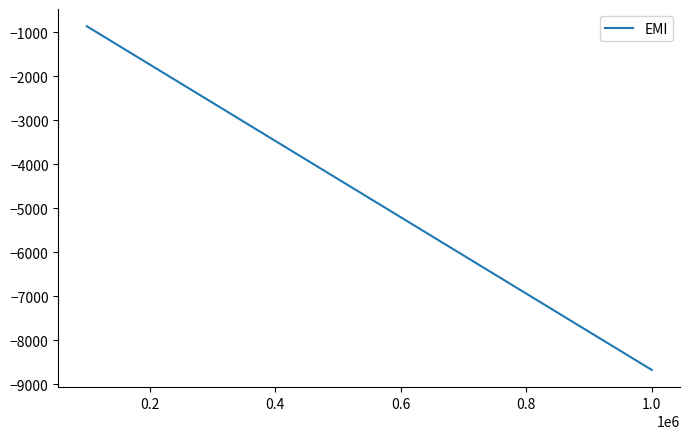

What is the value of the 7th point from the left?

-5206.9